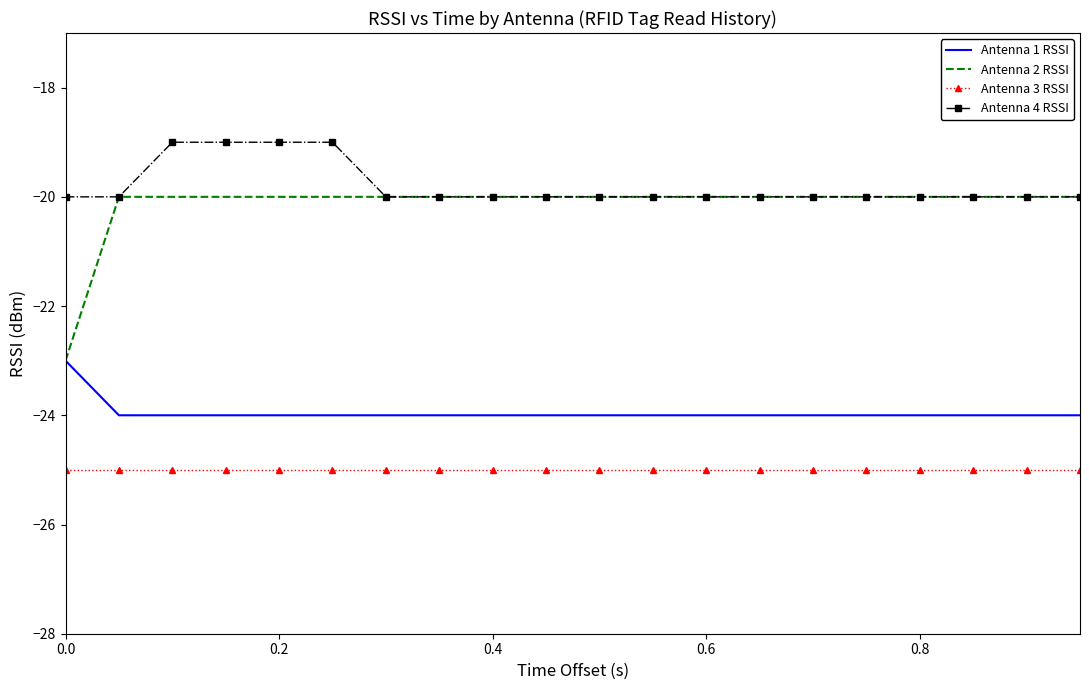

What is the maximum value shown in the chart?

-19